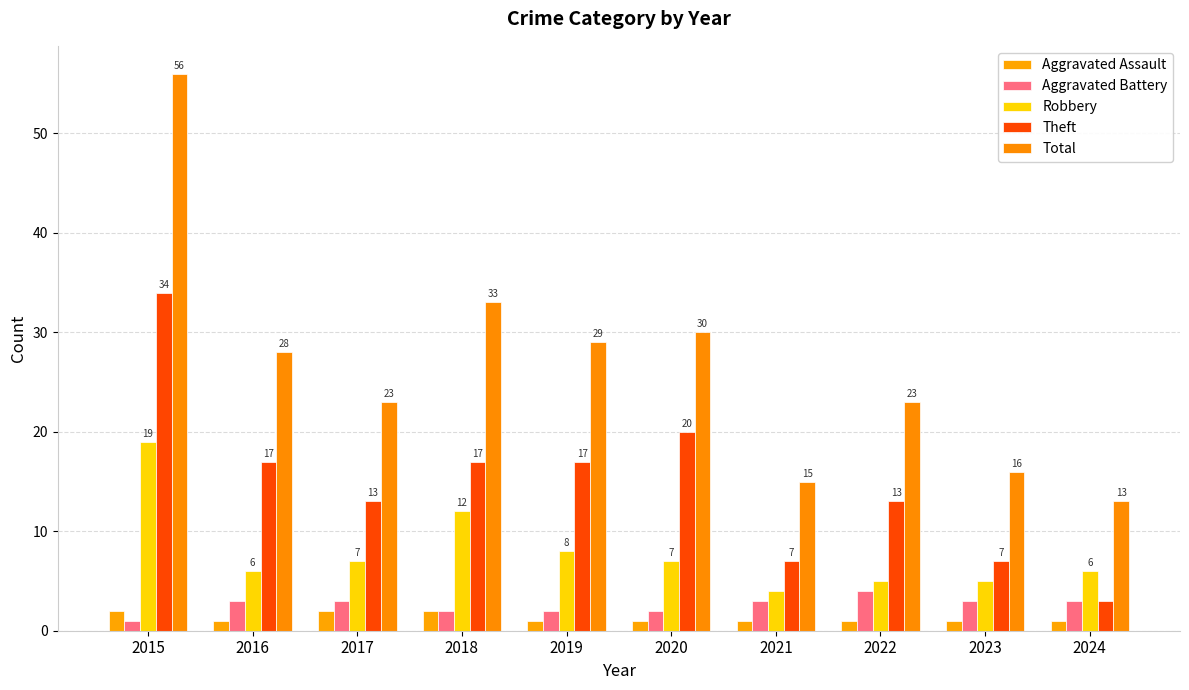

What are all the series names shown in the legend?

Aggravated Assault, Aggravated Battery, Robbery, Theft, Total